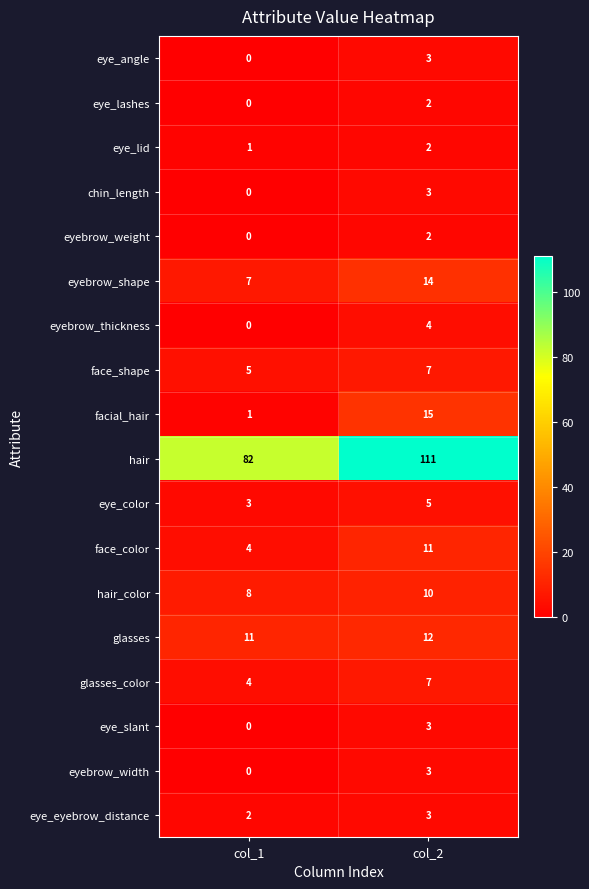

At which category is the sum across all series the highest?

col_2